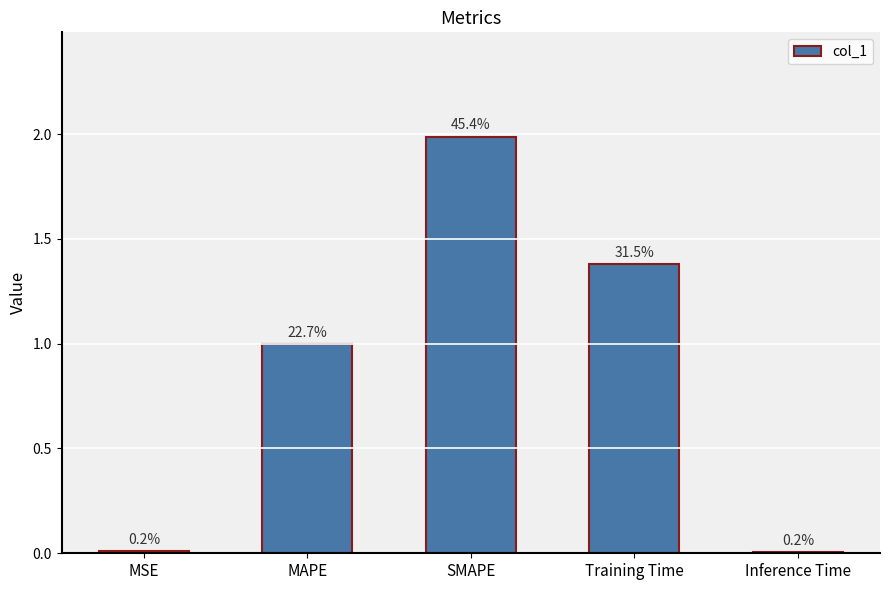

Rank the categories by value from highest to lowest.

SMAPE, Training Time, MAPE, MSE, Inference Time